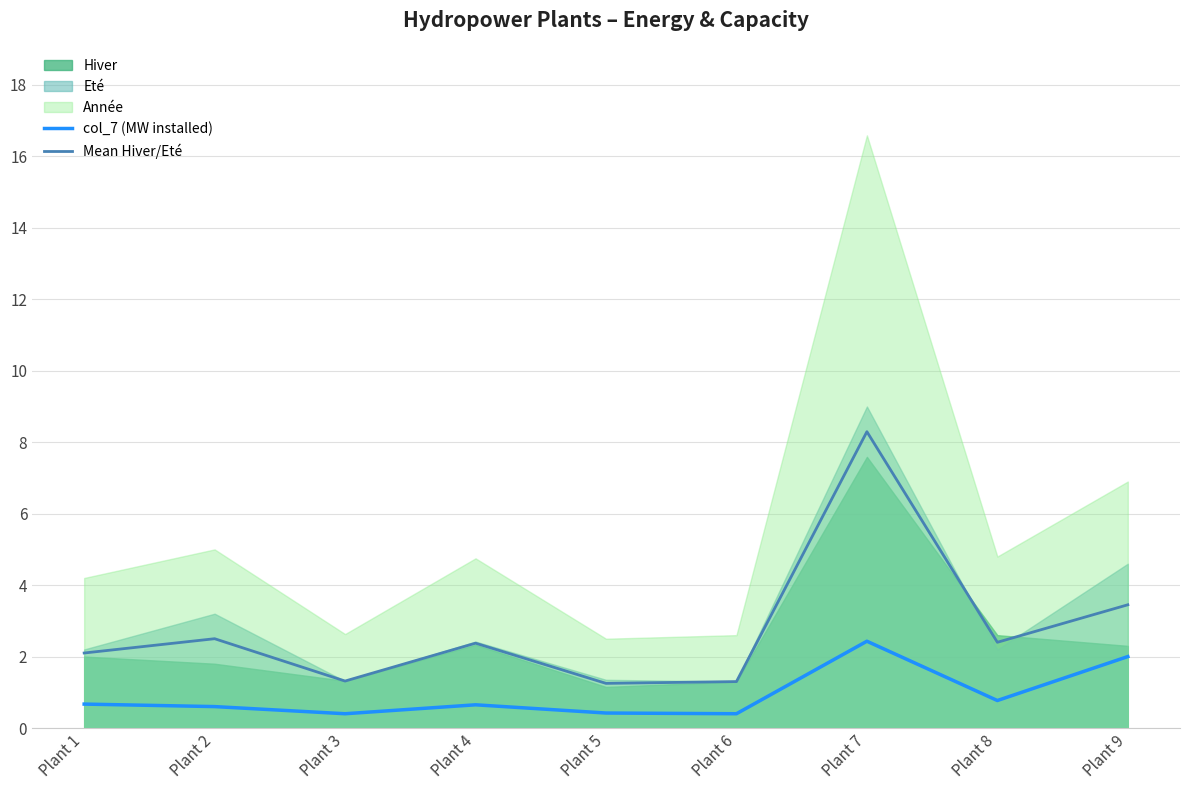

Which series has the largest range (max minus min)?

Mean Hiver/Eté